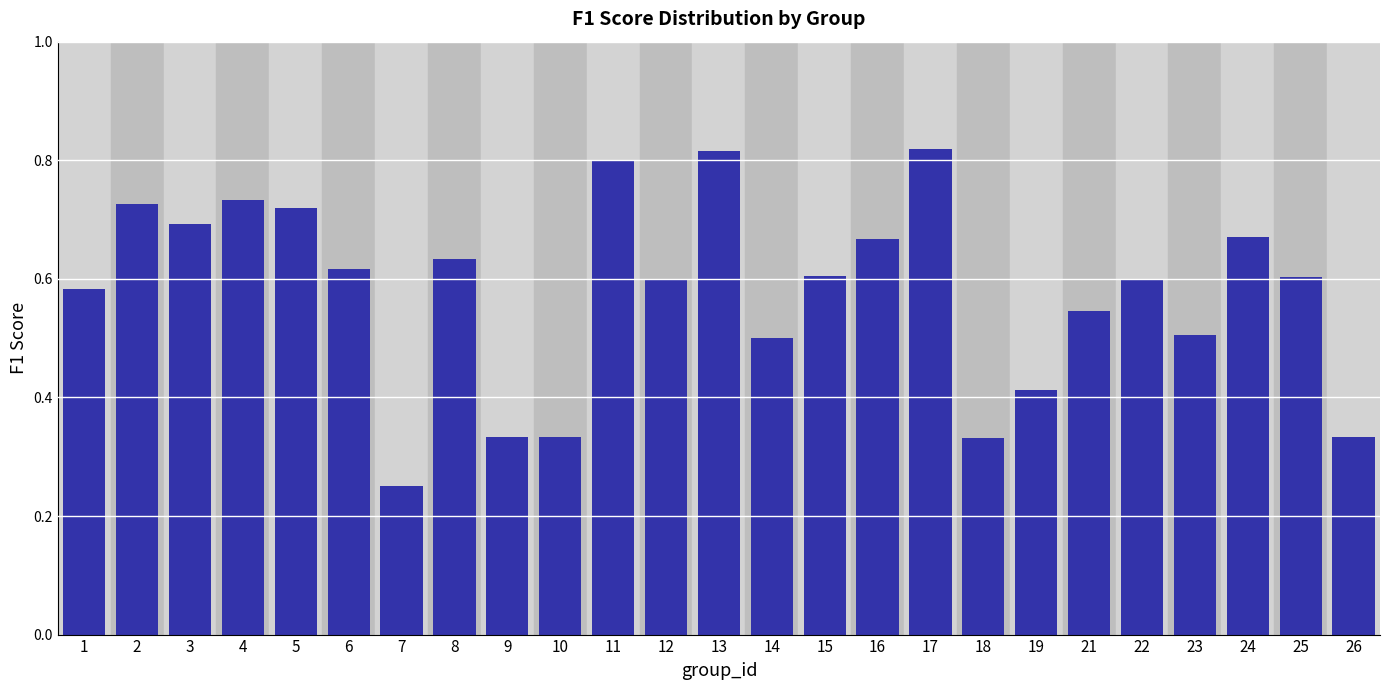

How many values are between 0 and 1?

25